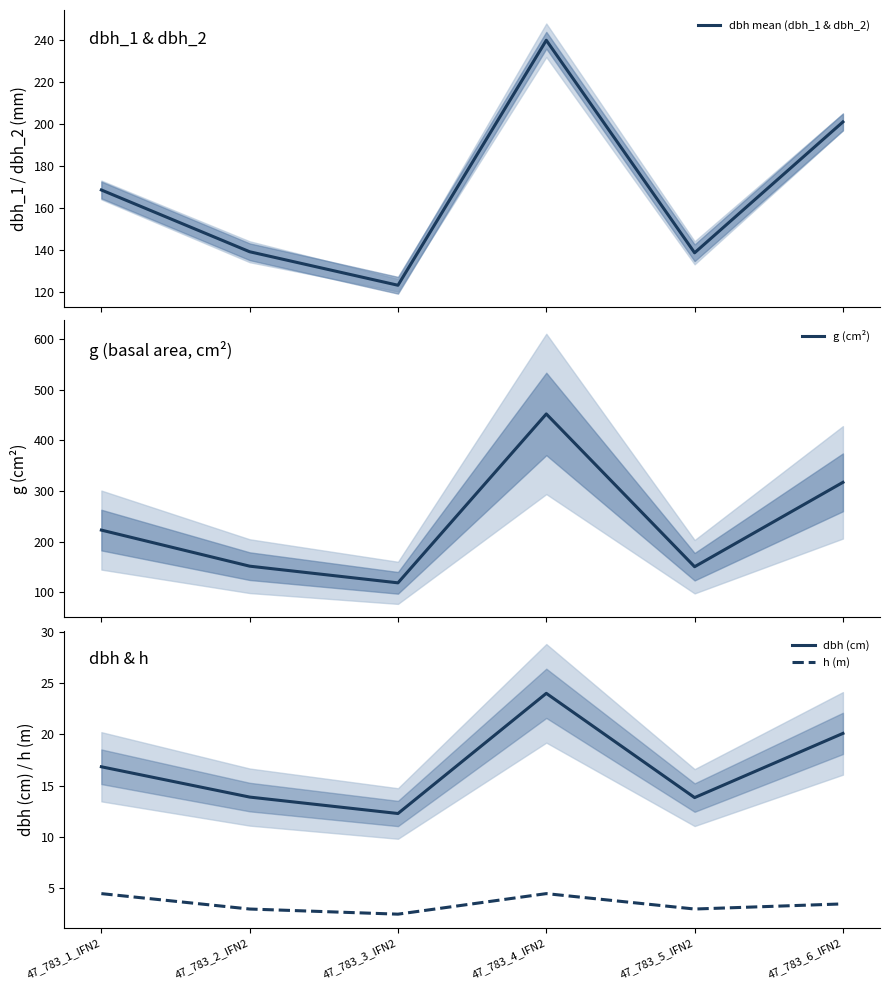

How many interior local valleys does the dbh mean (dbh_1 & dbh_2) series have?

2